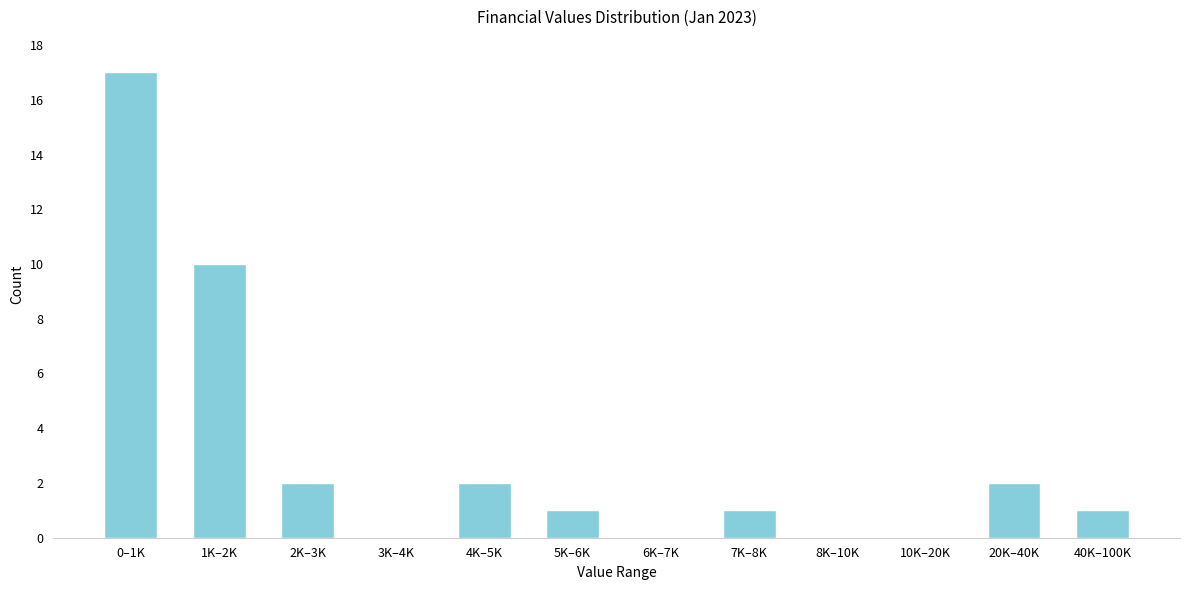

Reading left to right, extract all data points from this chart.

0–1K=17	1K–2K=10	2K–3K=2	3K–4K=0	4K–5K=2	5K–6K=1	6K–7K=0	7K–8K=1	8K–10K=0	10K–20K=0	20K–40K=2	40K–100K=1